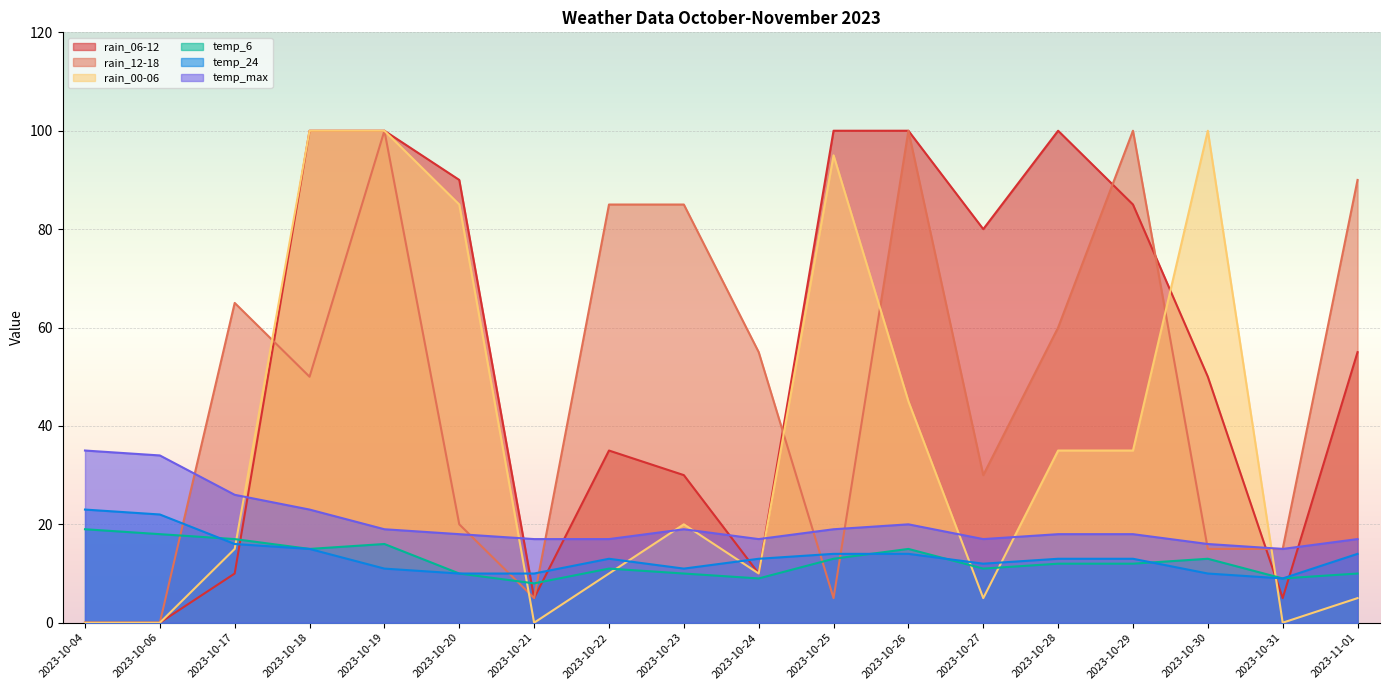

Where do rain_06-12 and temp_max first cross each other?

2023-10-17 and 2023-10-18